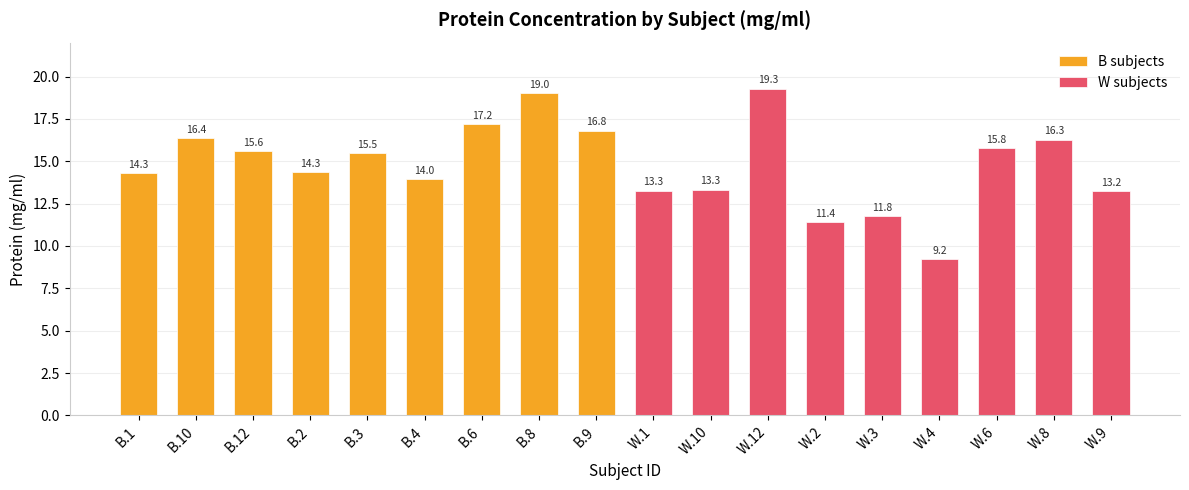

True or false: W subjects has a value of 19.1 at W.3.

False